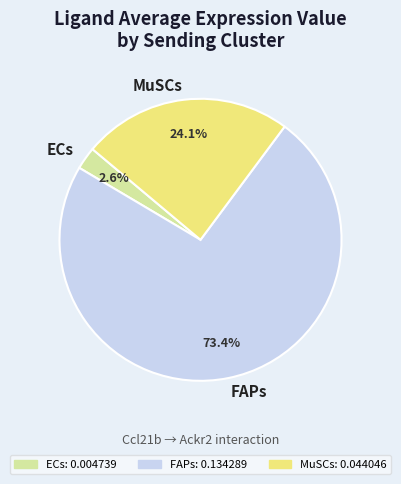

What is the smallest slice in the pie chart?

ECs